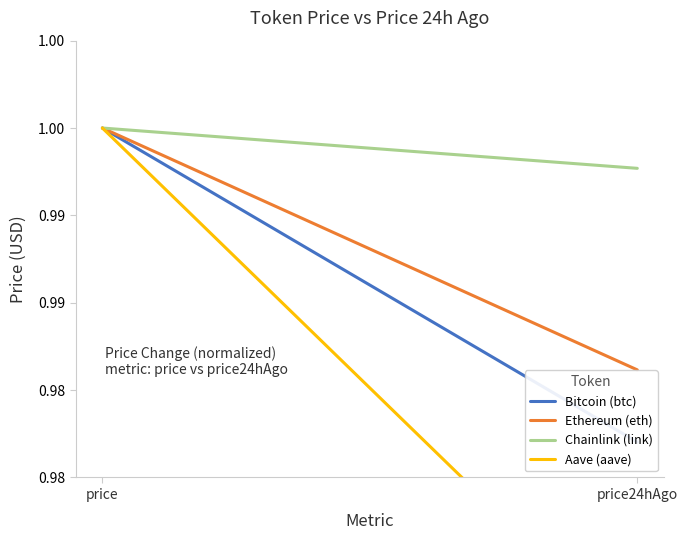

What are all the series names shown in the legend?

Bitcoin (btc), Ethereum (eth), Chainlink (link), Aave (aave)